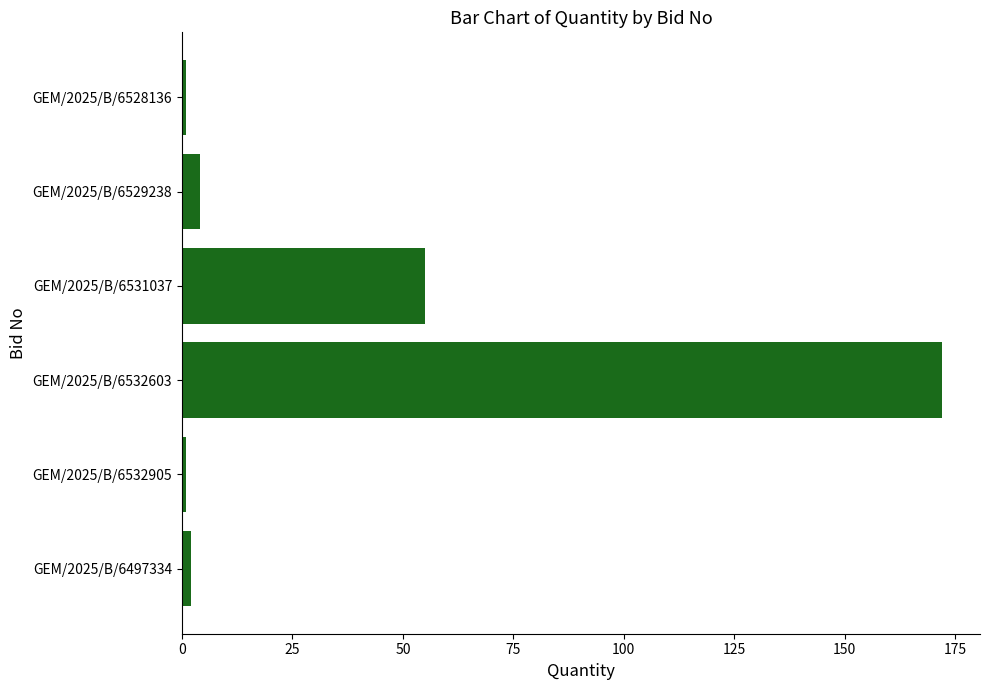

What is the sum of all values?

235